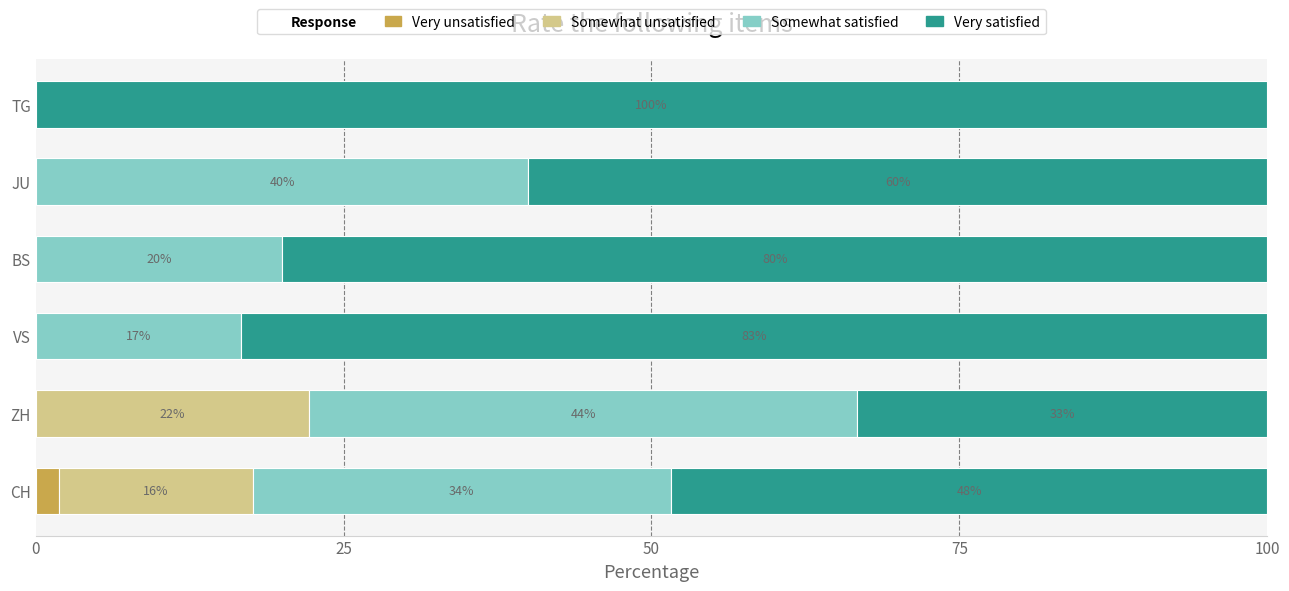

What is the total value across all series at TG?

100.0